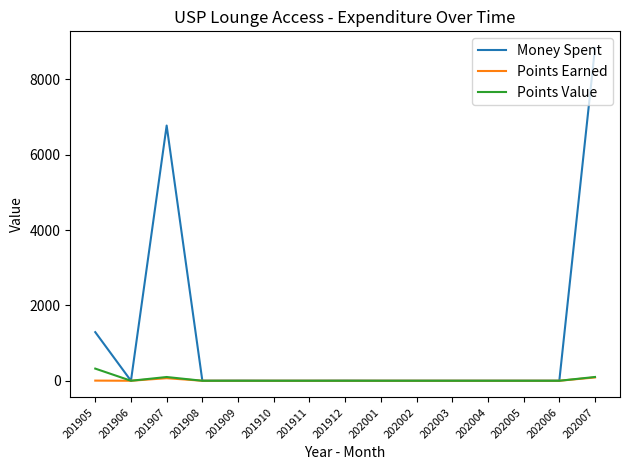

Where is the first local maximum for Points Value?

201907